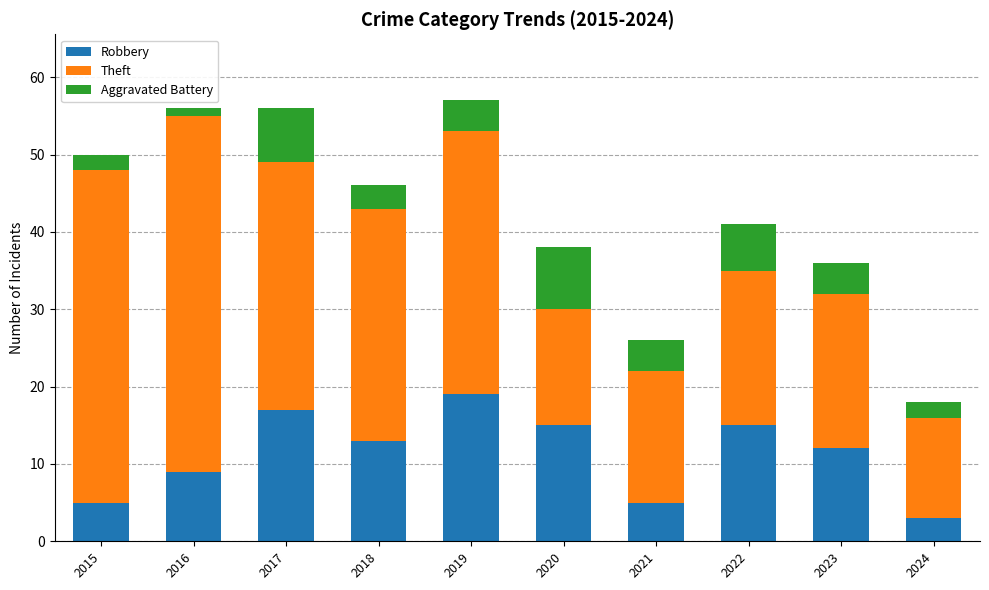

What value does the Robbery series have at 2020?

15